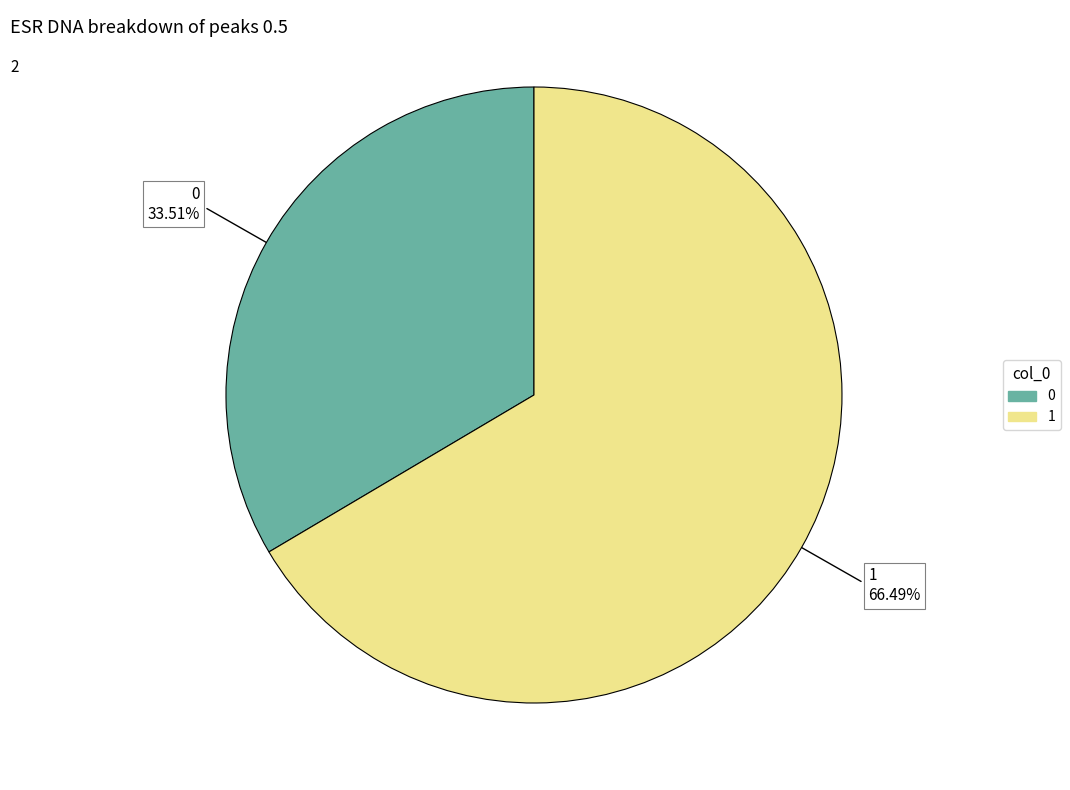

Is 1 the majority of the pie?

Yes